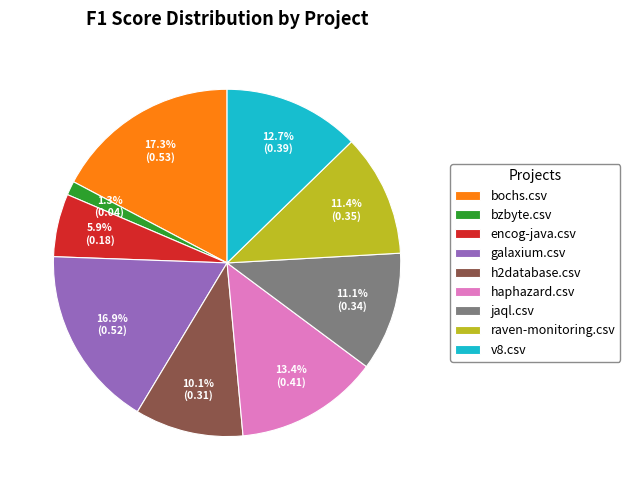

The encog-java.csv slice represents 6% of the pie. True or false?

True